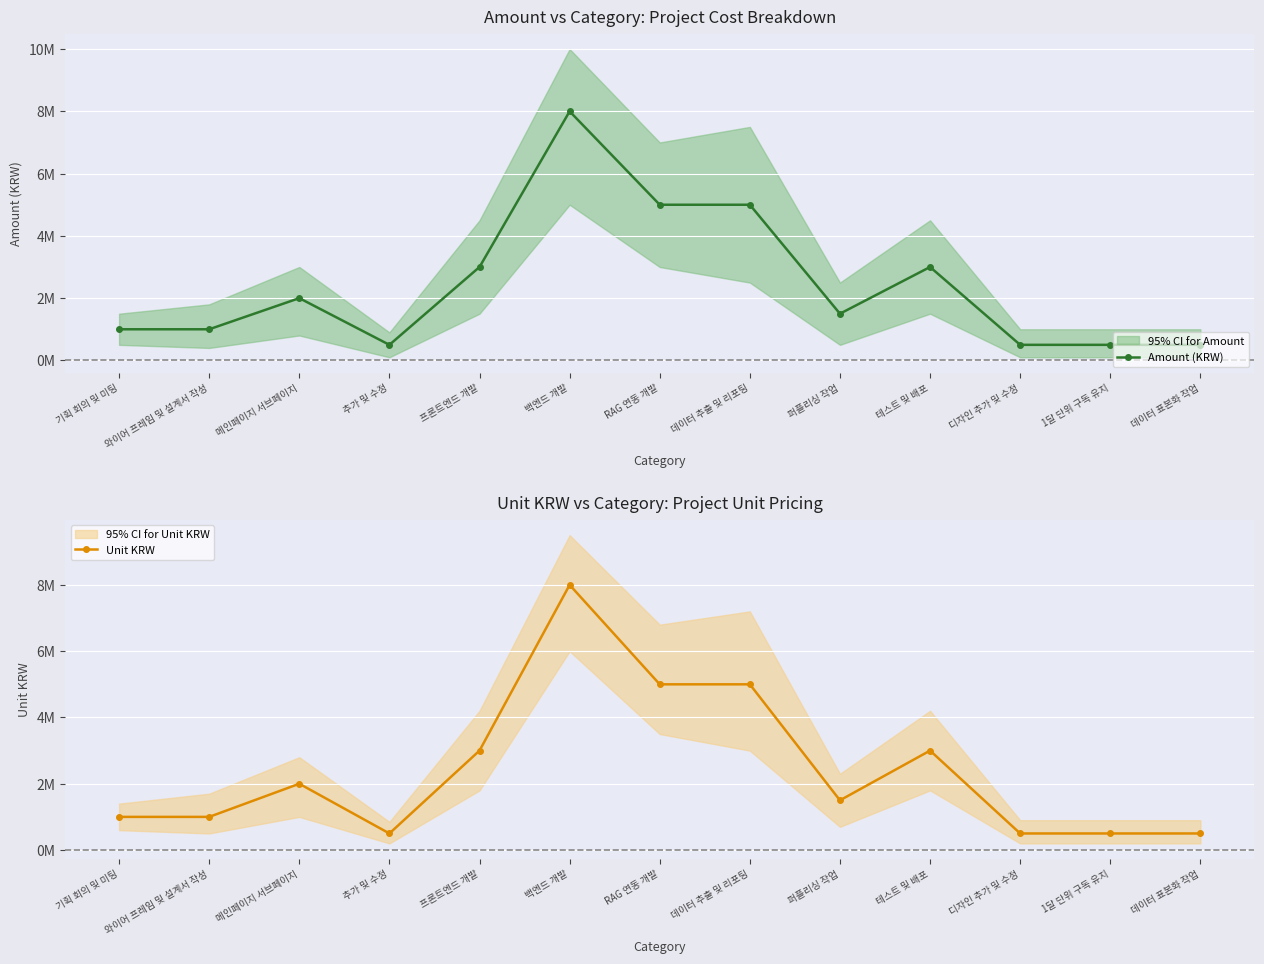

Is the value of Amount (KRW) at 기획 회의 및 미팅 greater than the value of Unit KRW at 백엔드 개발?

No